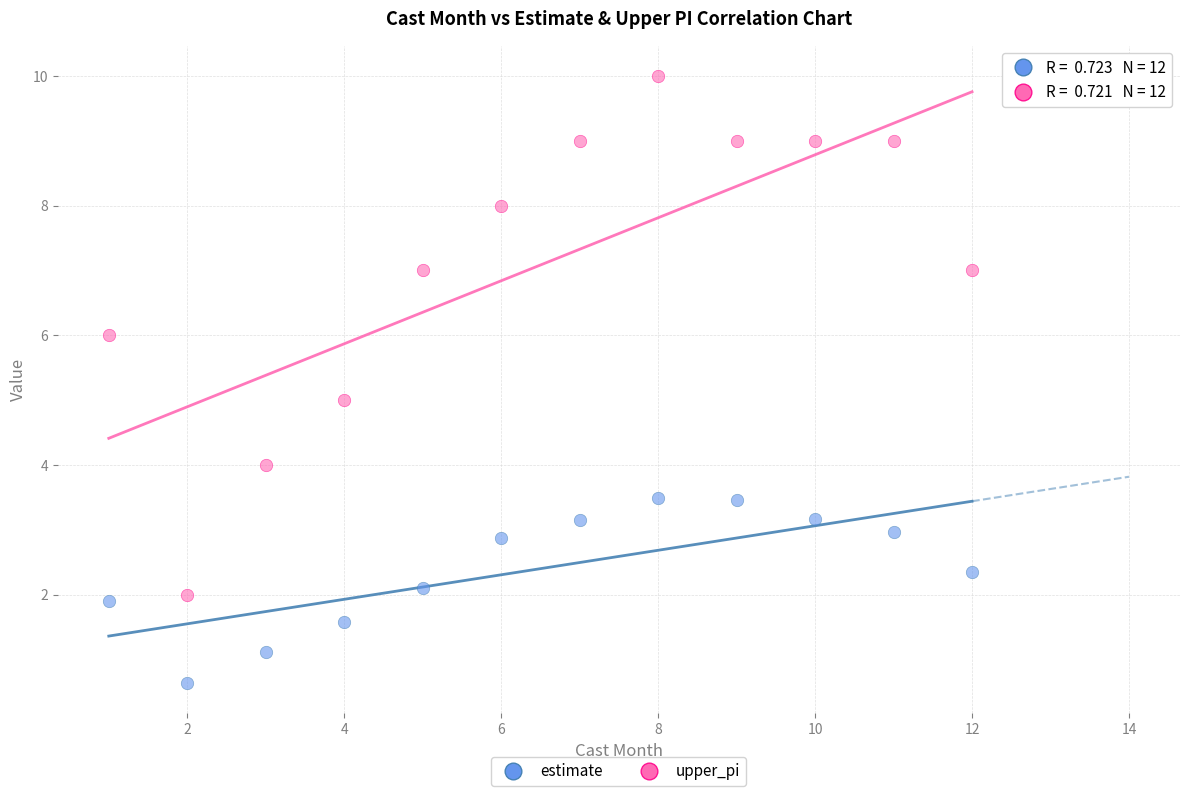

What are all the series names shown in the legend?

estimate, upper_pi